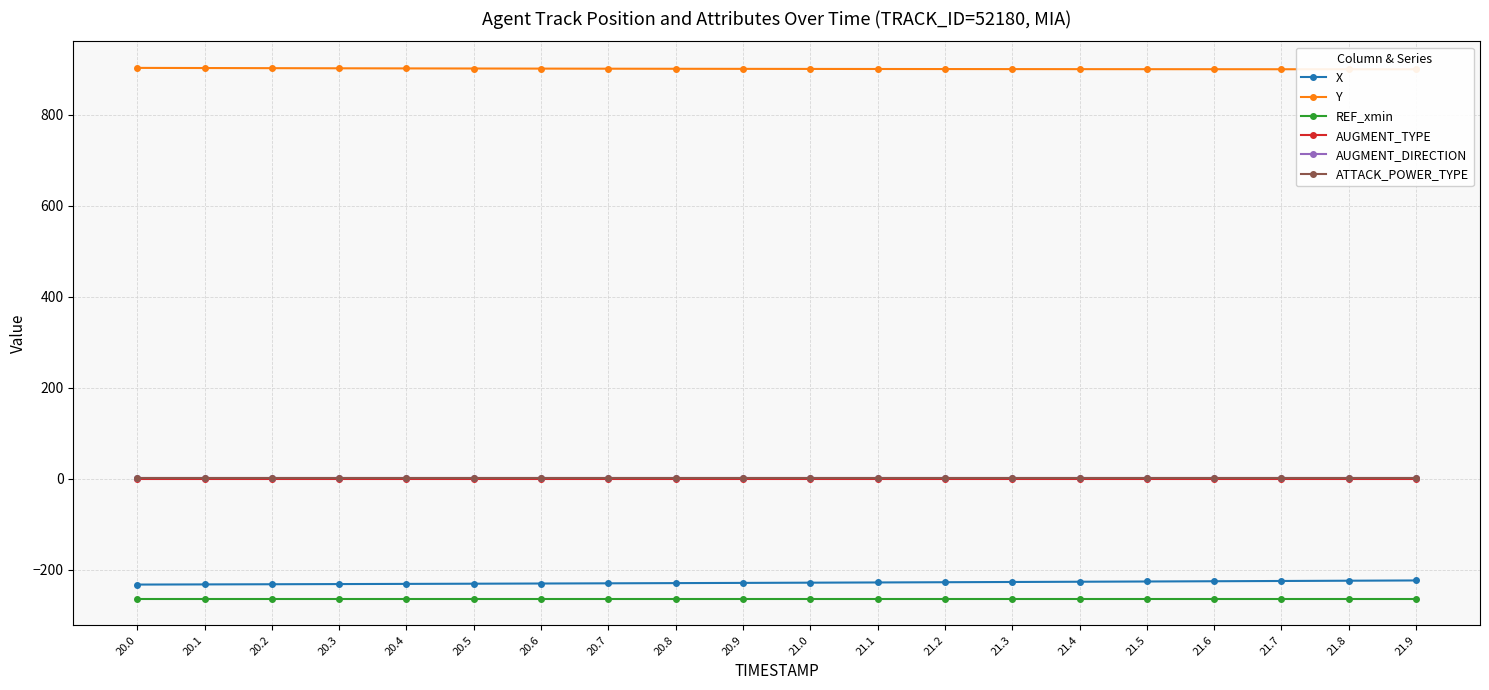

Rank the series by their maximum value, from highest to lowest.

Y, AUGMENT_DIRECTION, ATTACK_POWER_TYPE, AUGMENT_TYPE, X, REF_xmin